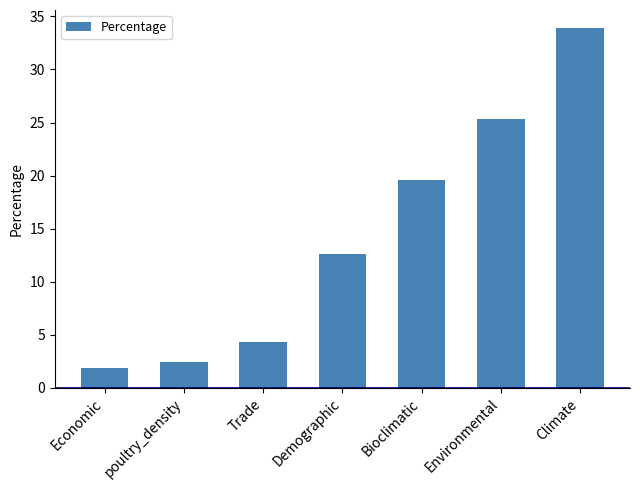

List the labels in order of value, largest first.

Climate, Environmental, Bioclimatic, Demographic, Trade, poultry_density, Economic